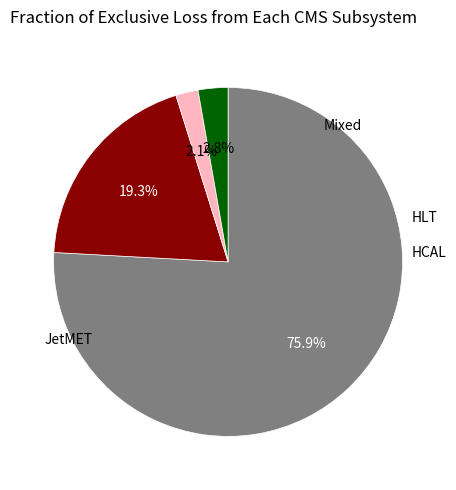

Is there a majority slice in this chart?

Yes